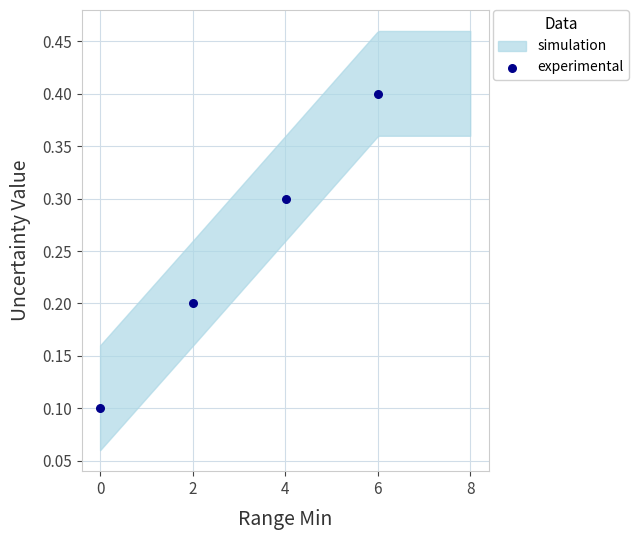

What is the average X value?

3.0